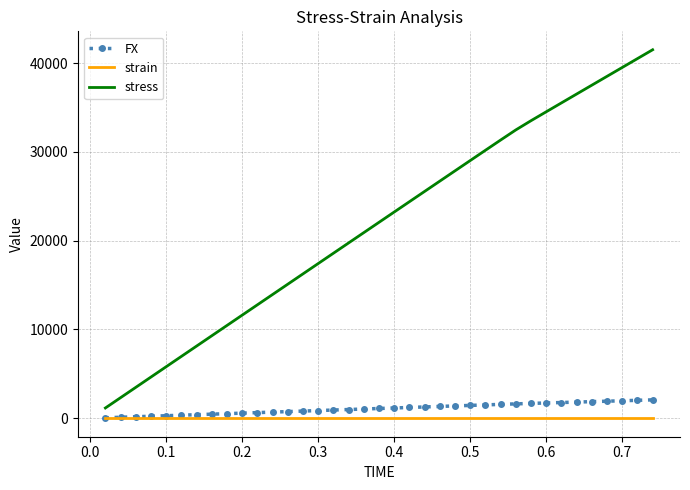

List the series in order of their peak value, highest first.

stress, FX, strain